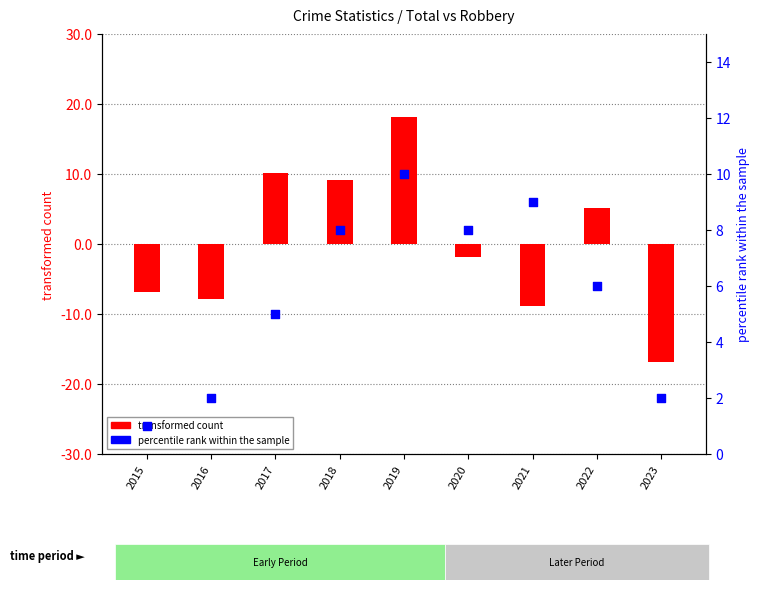

Which series reaches the minimum Y coordinate?

transformed count